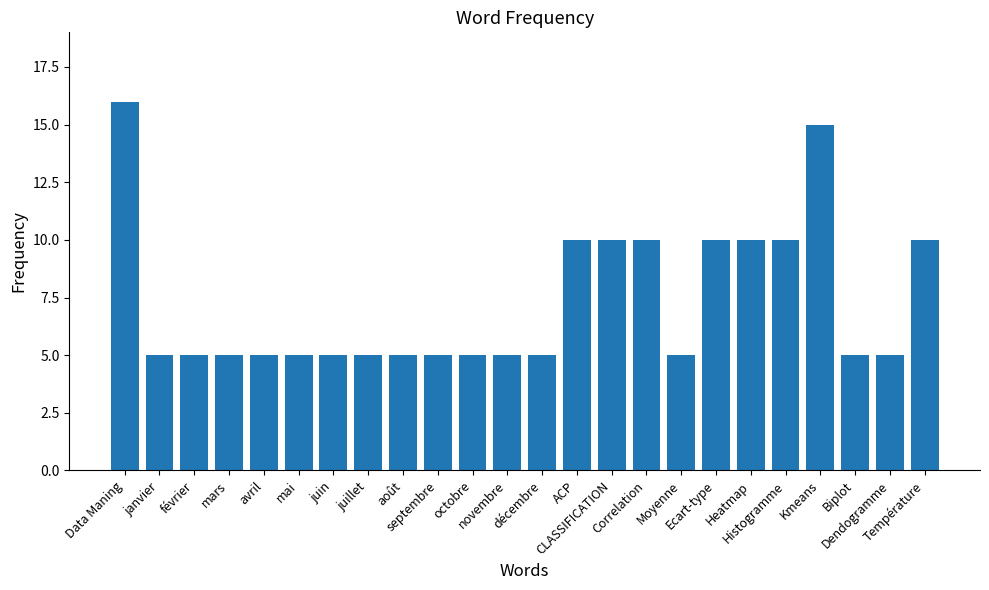

What is the difference between the maximum and second lowest values?

11